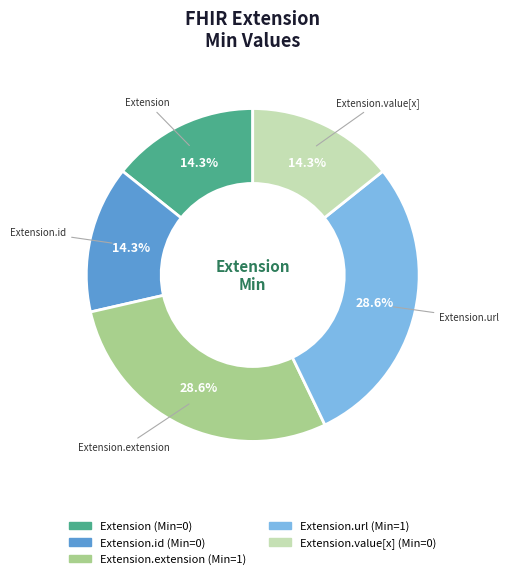

Which has a higher value, Extension or Extension.url?

Extension.url